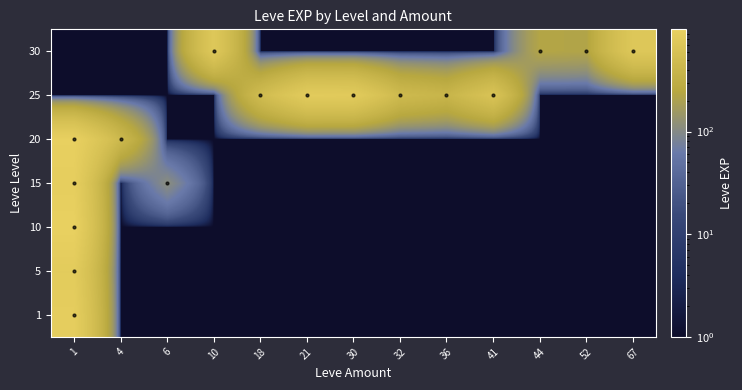

List the series in order of their peak value, highest first.

10, 20, 15, 1, 5, 25, 30